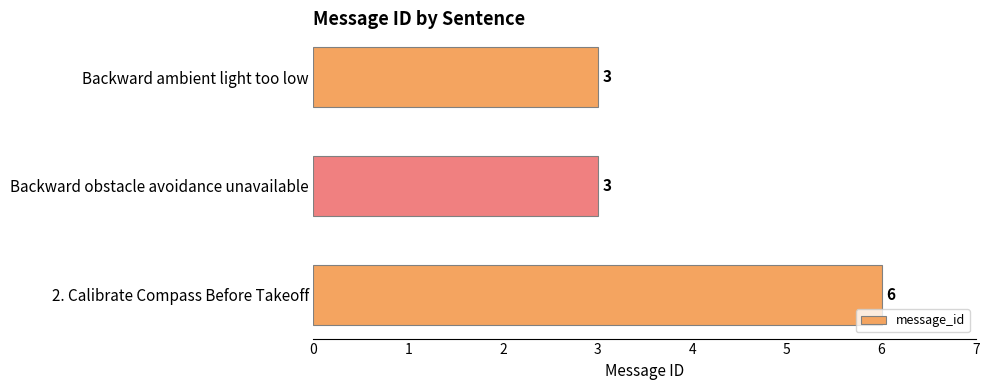

What position from the bottom is Backward ambient light too low?

3